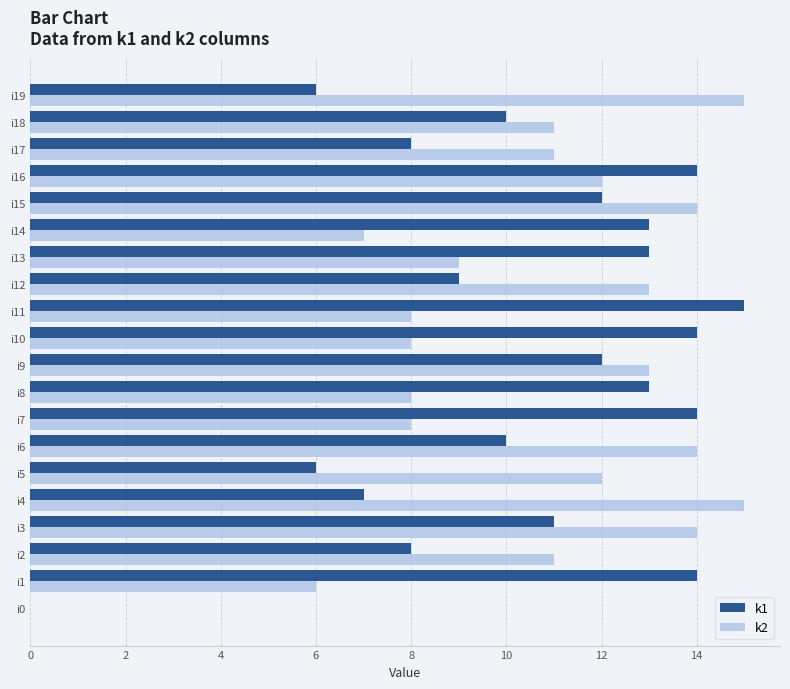

Is the value of k1 at i12 greater than the value of k2 at i15?

No